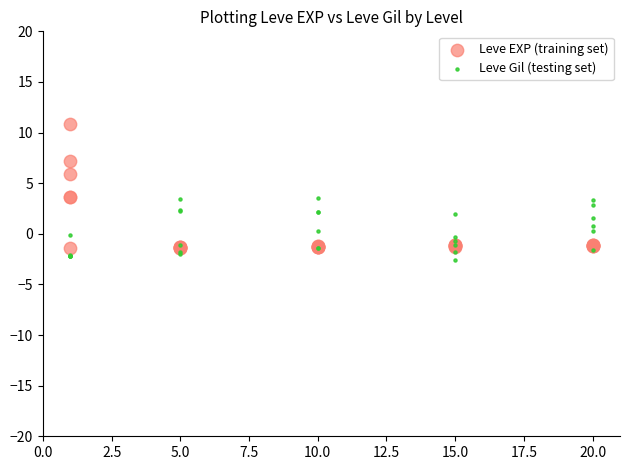

What is the X range (max minus min) for the scatter plot?

19.0